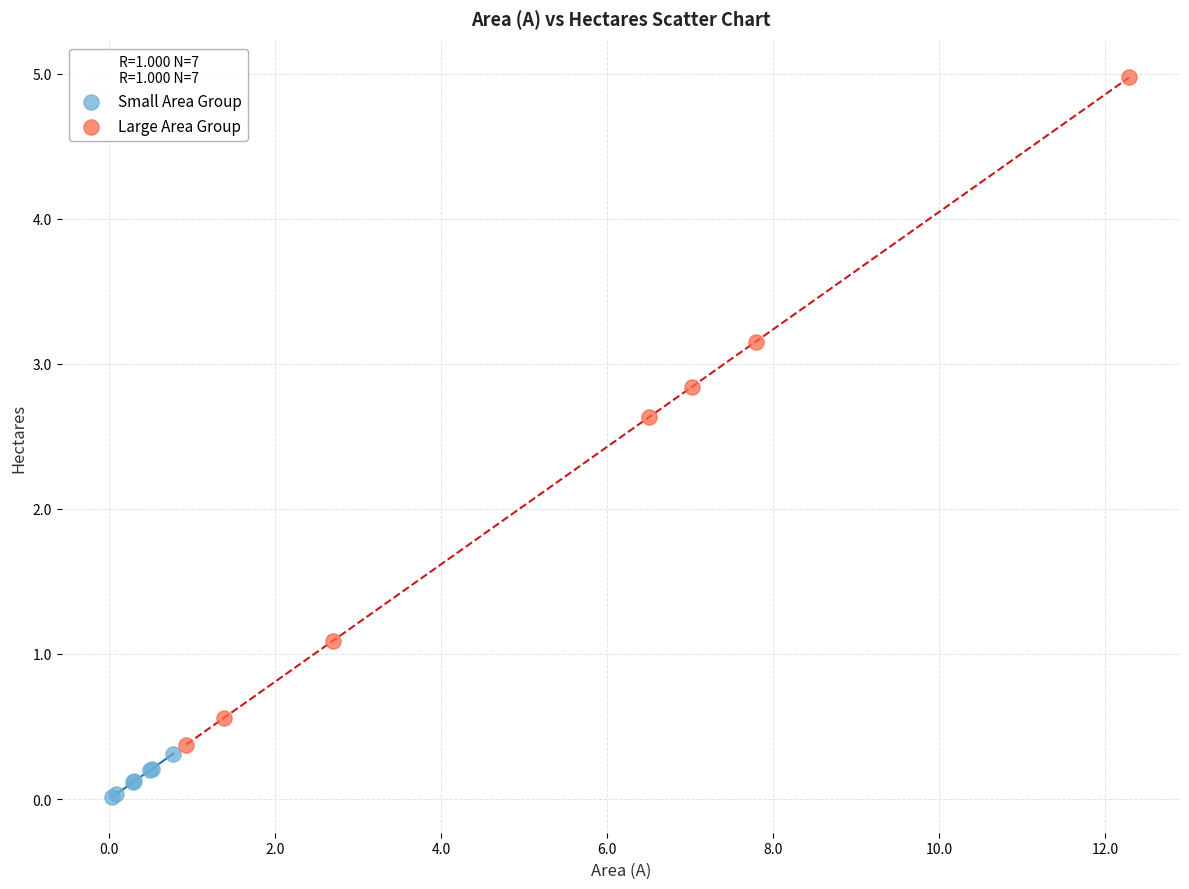

Which series contains the lowest Y value?

Small Area Group